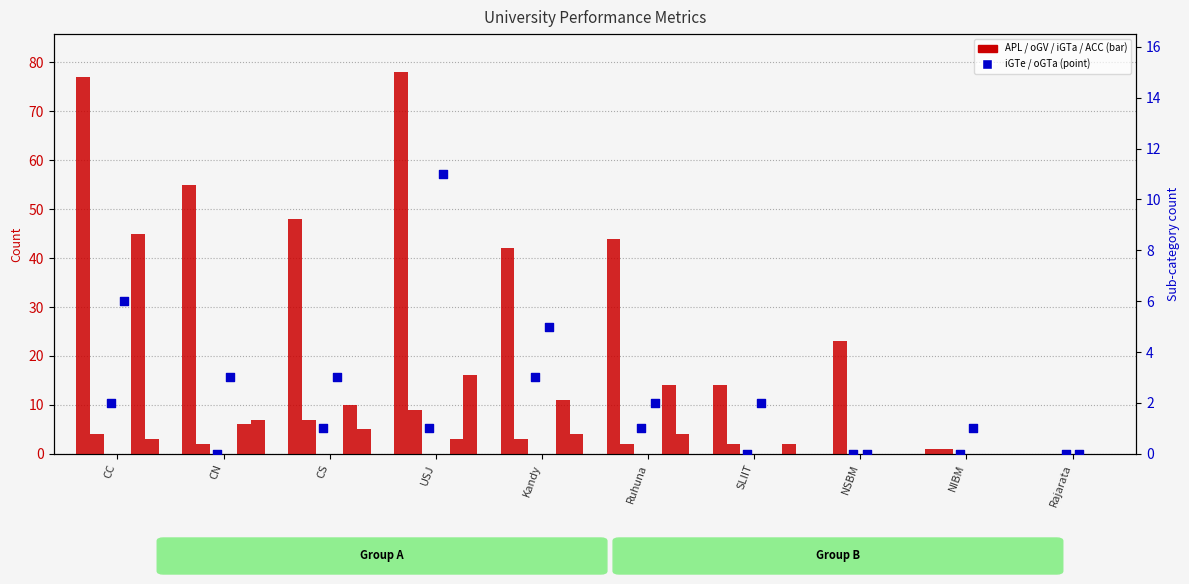

At how many categories does at least one series exceed 72?

2